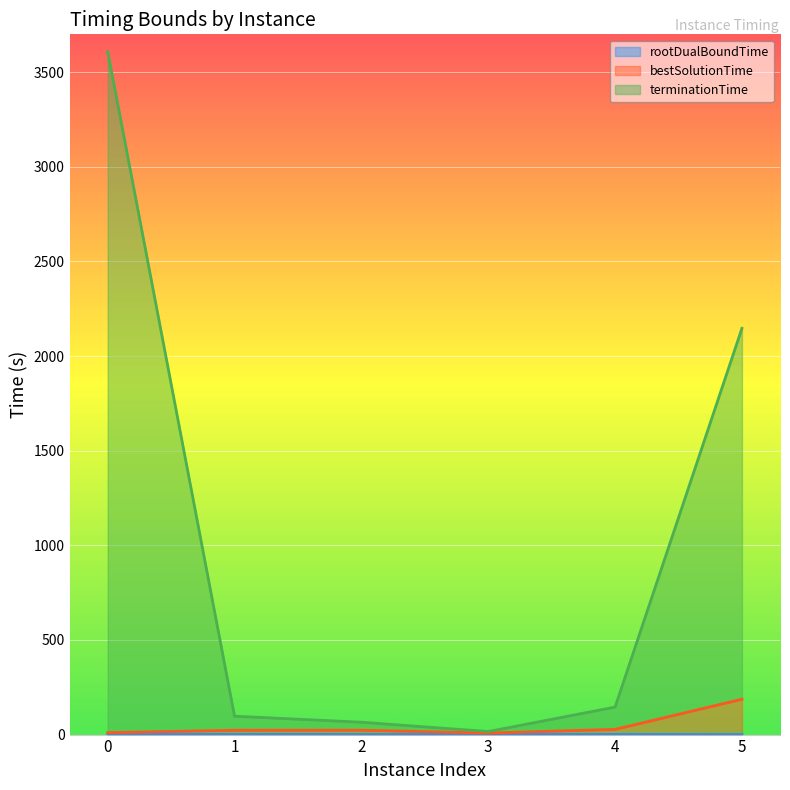

How many lines are shown in the chart?

3